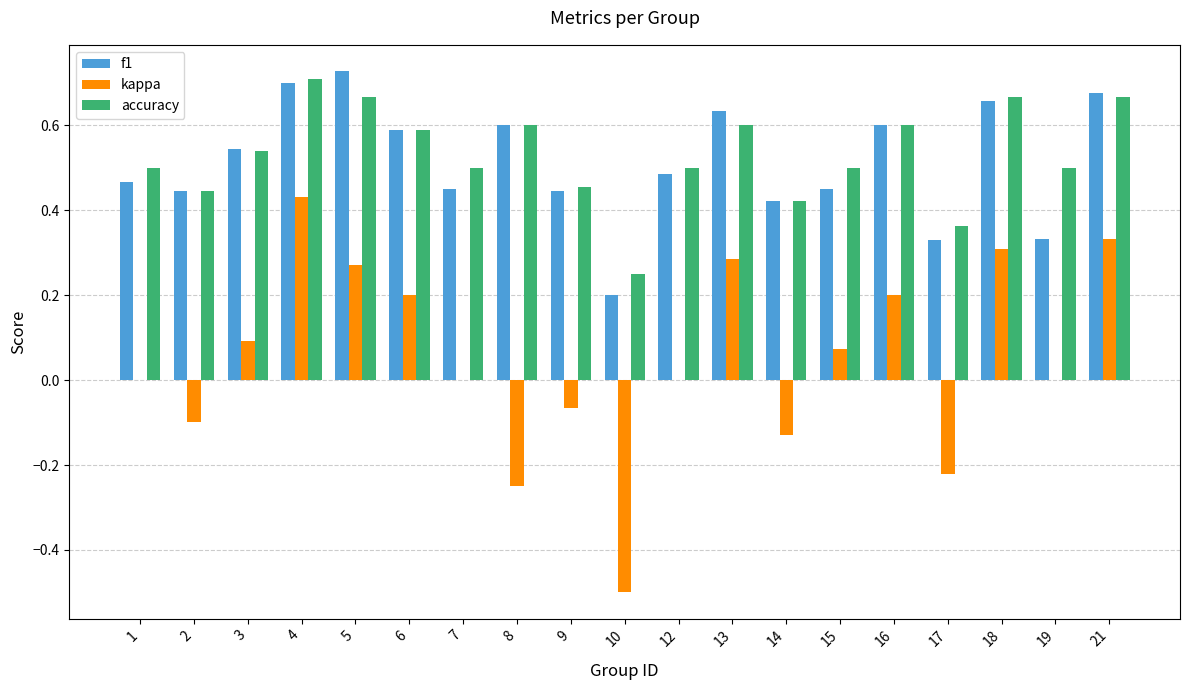

Between 7 and 14, which series saw the biggest shift?

kappa